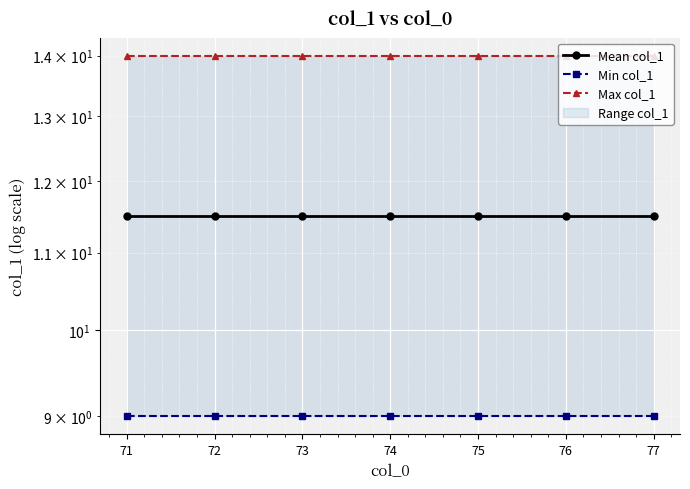

Which series changed the most between 73 and 77?

Mean col_1